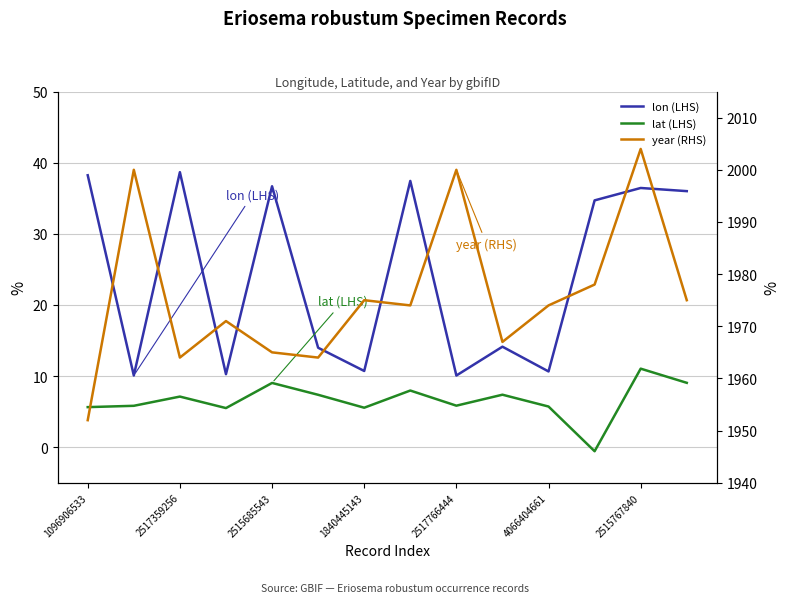

What is the average value of the year (RHS) series?

1975.9